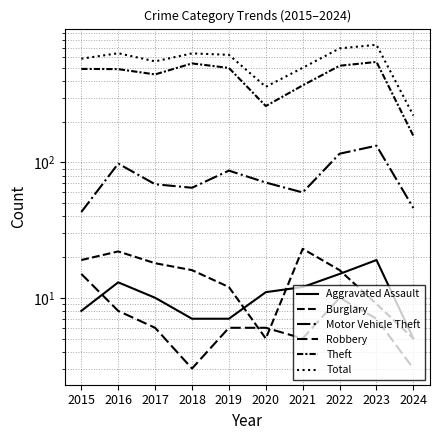

True or false: Total and Robbery intersect in this chart.

False